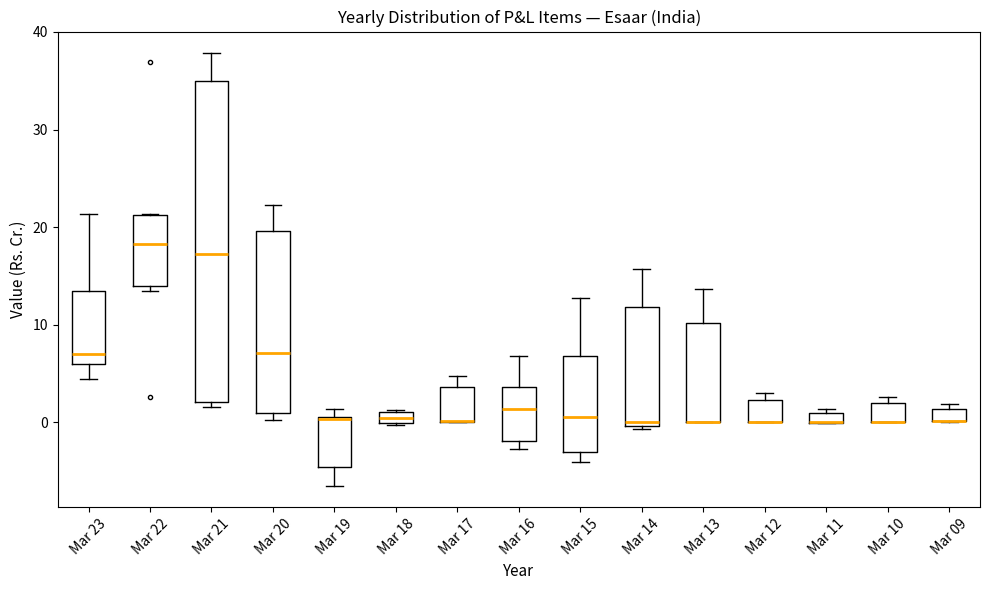

Where is the upper edge of the box for Mar 13 on the y-axis? The values are not printed on the chart, so give them approximately, as read against the axis.

10